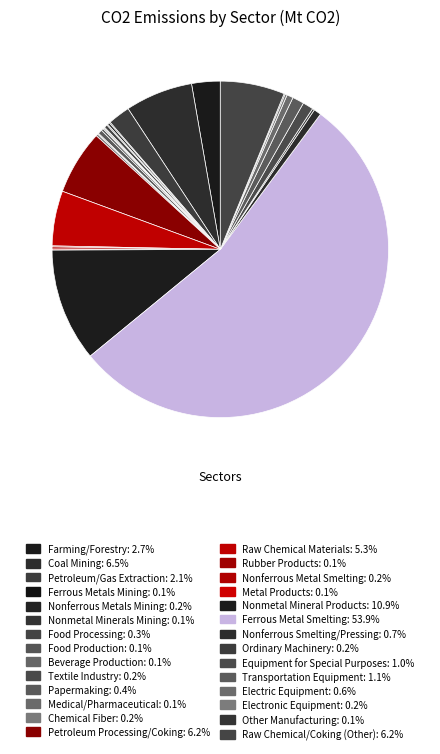

To the nearest percent, what percentage of the pie is Raw Chemical Materials?

5%